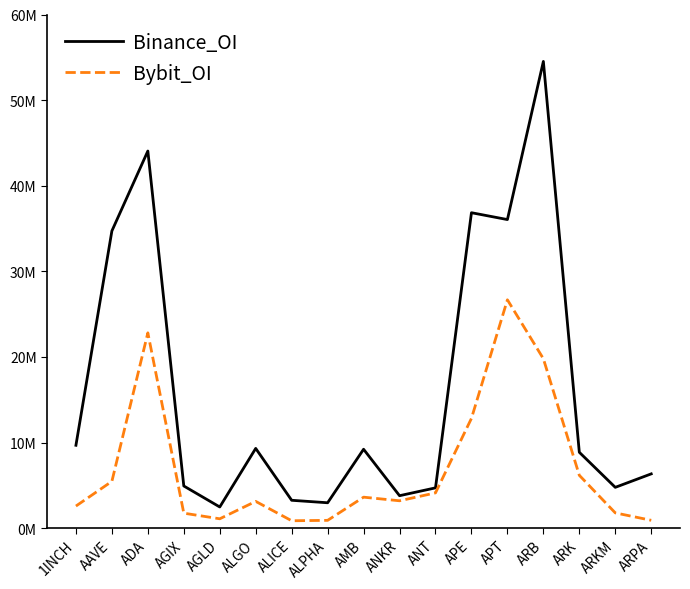

Is the value of Bybit_OI at ALPHA greater than the value of Binance_OI at ANKR?

No